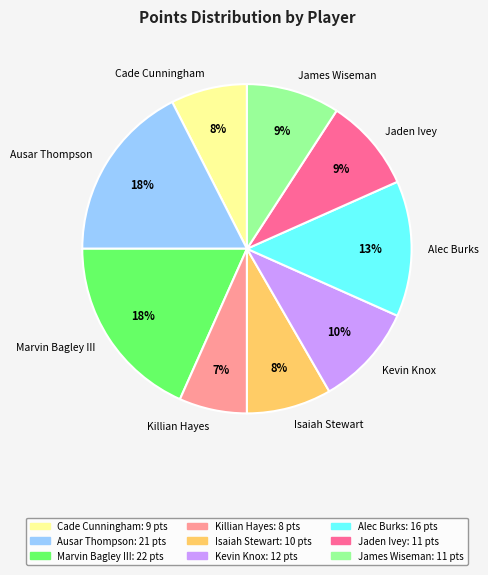

To the nearest percent, what percentage of the pie is James Wiseman?

9%